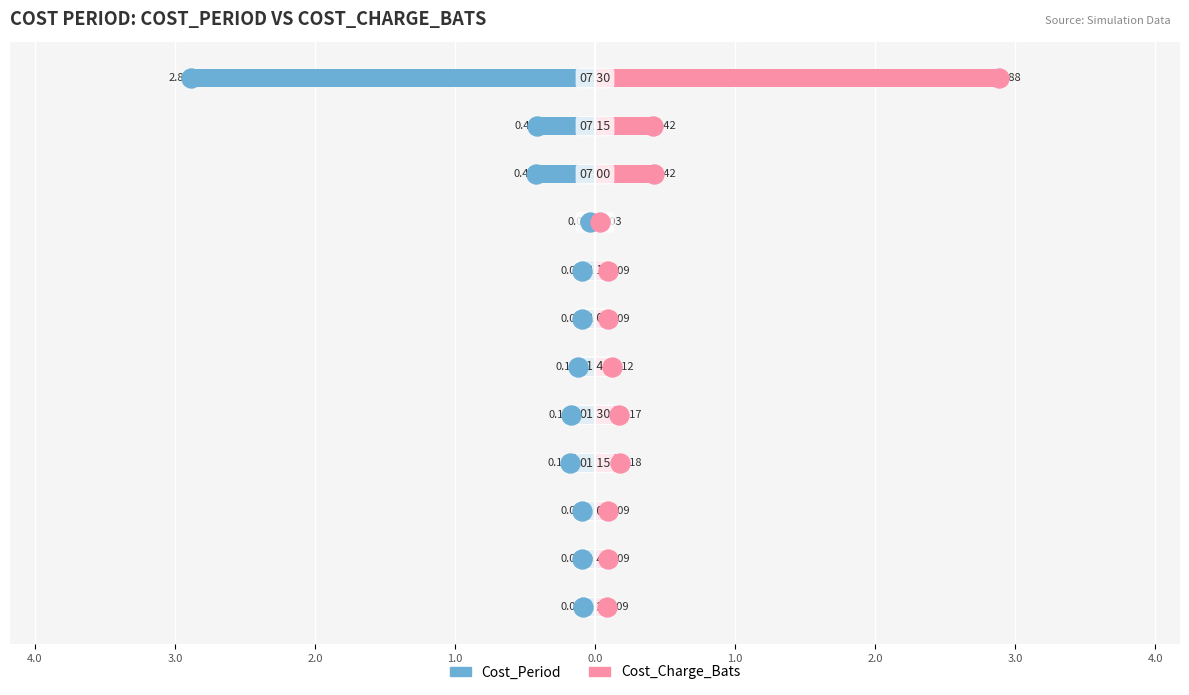

Count the number of categories in the chart.

12